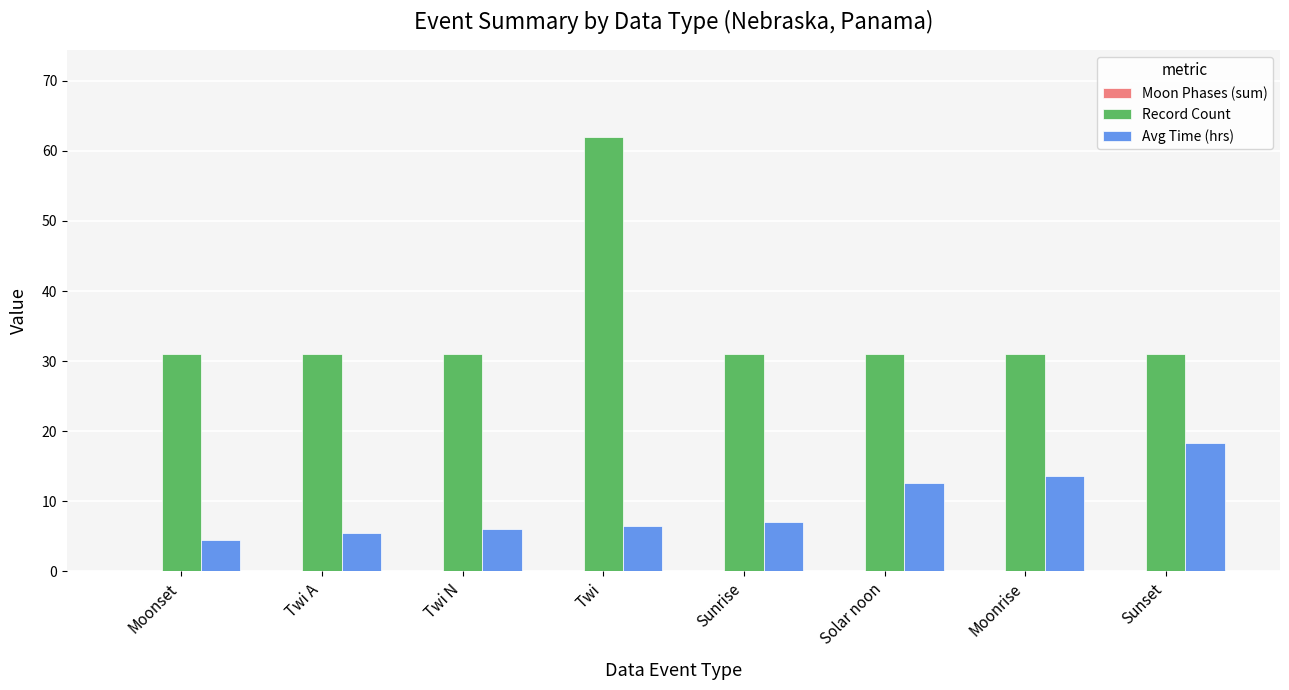

At which label is Avg Time (hrs) closest to 11?

Solar noon